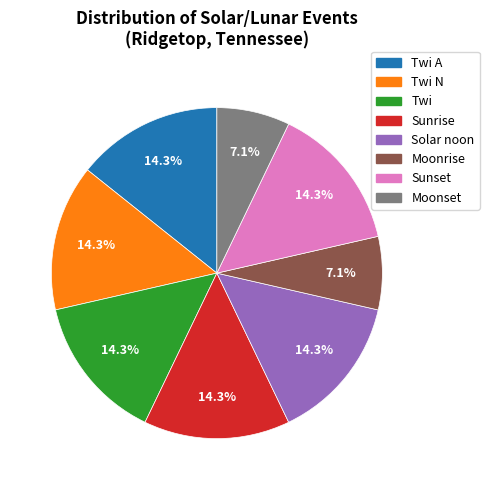

Does any single category account for the majority?

No